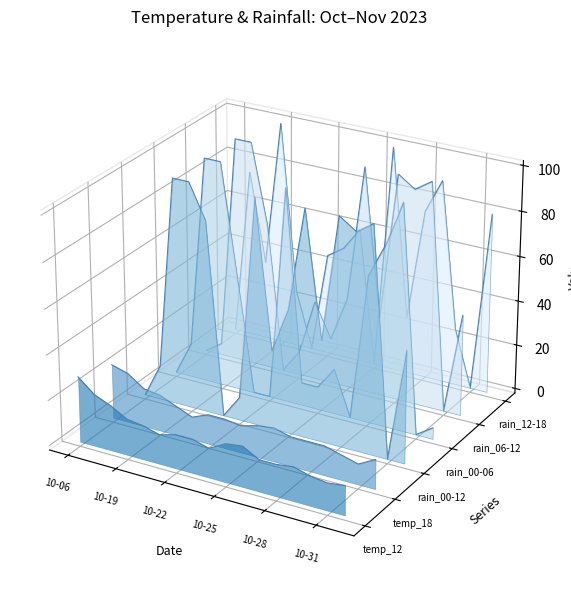

How many series are shown in this chart?

6